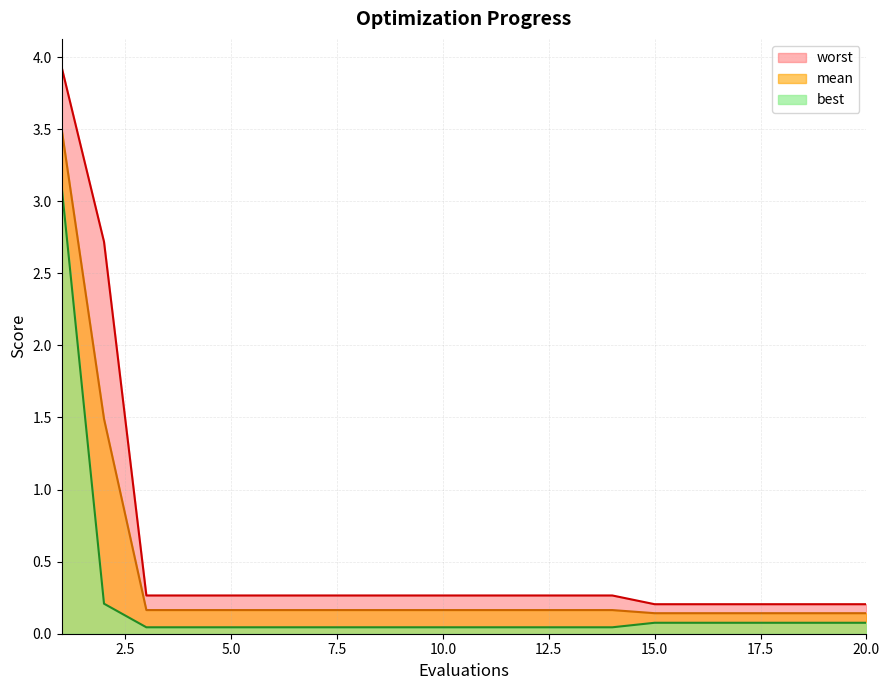

True or false: mean and worst cross at least once.

False